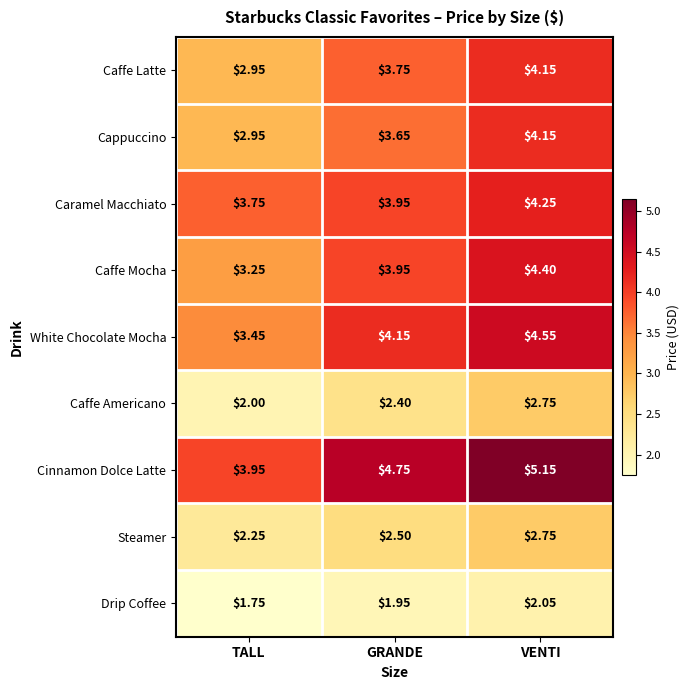

At which category does the chart reach its minimum across all series?

TALL